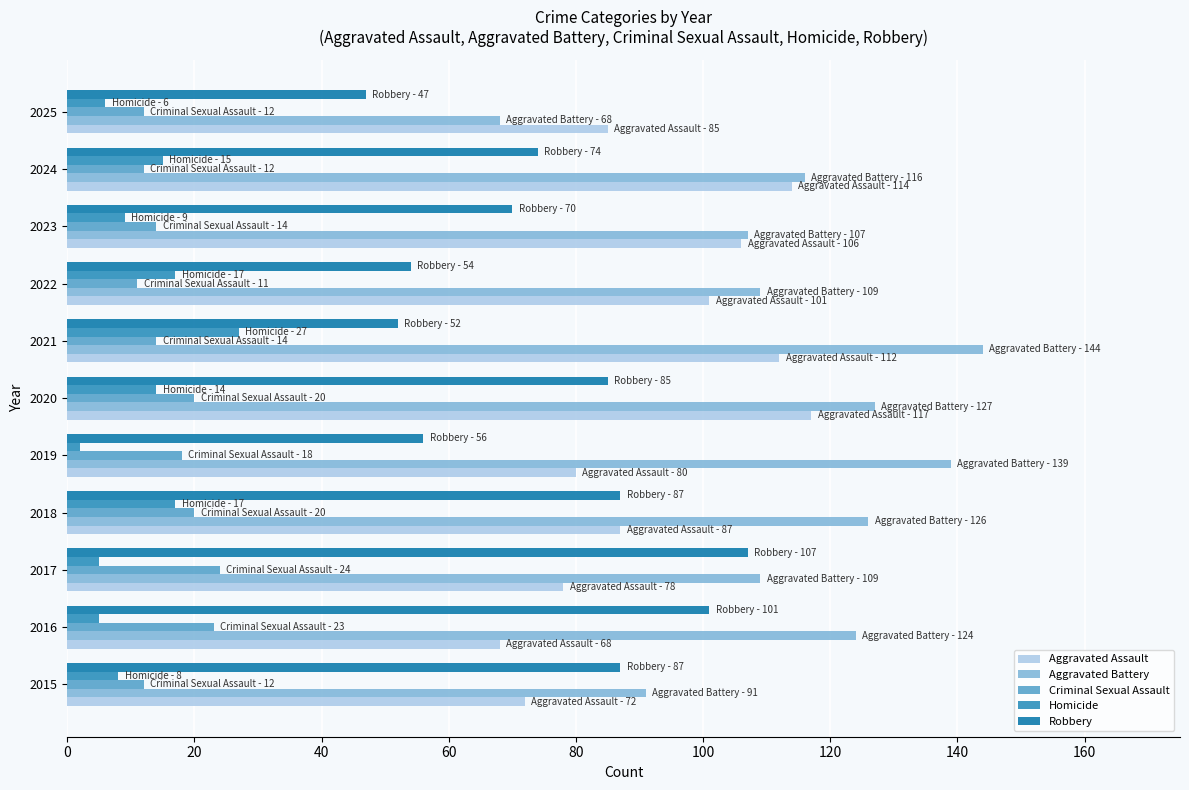

What is the sum of the Criminal Sexual Assault values at 2018 and 2025?

32